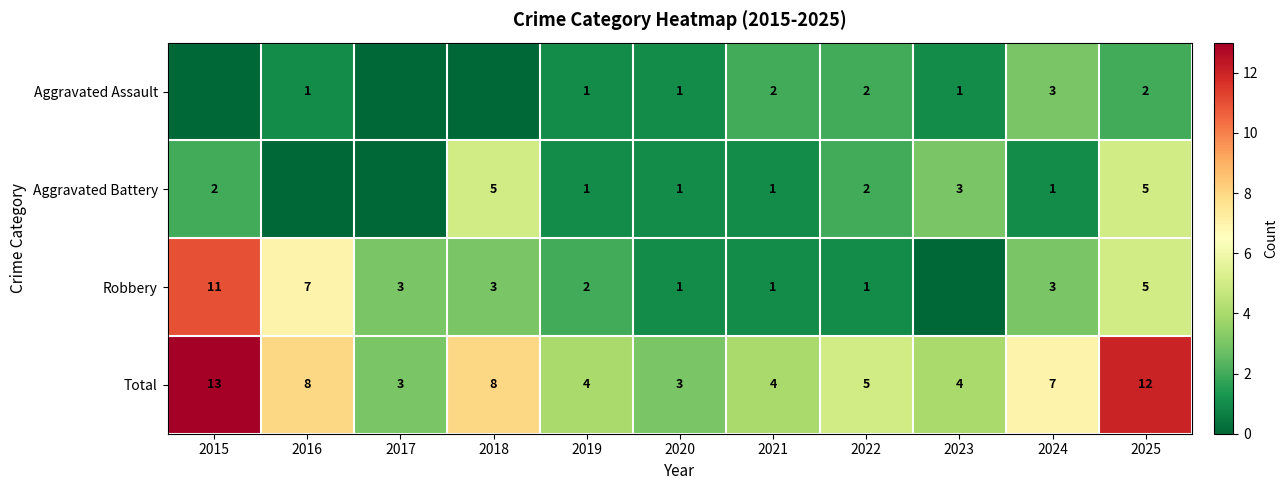

At which category is the sum across all series the highest?

2015